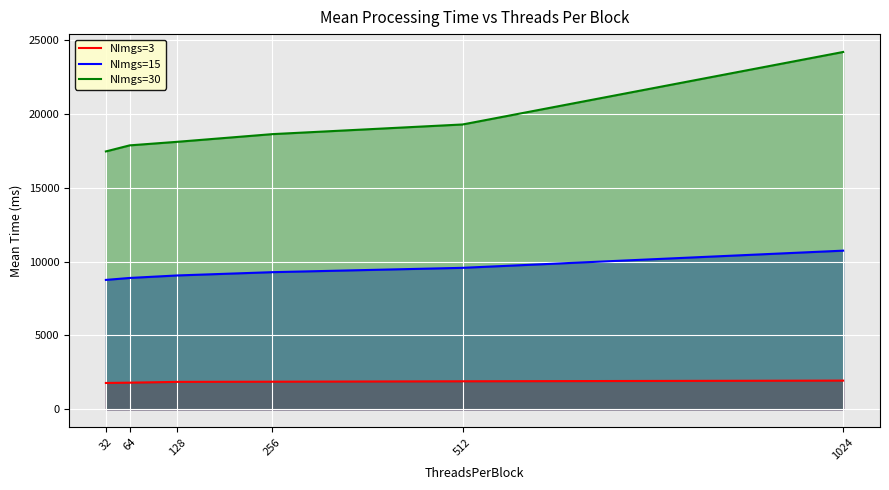

At which label does NImgs=30 reach its peak?

1024